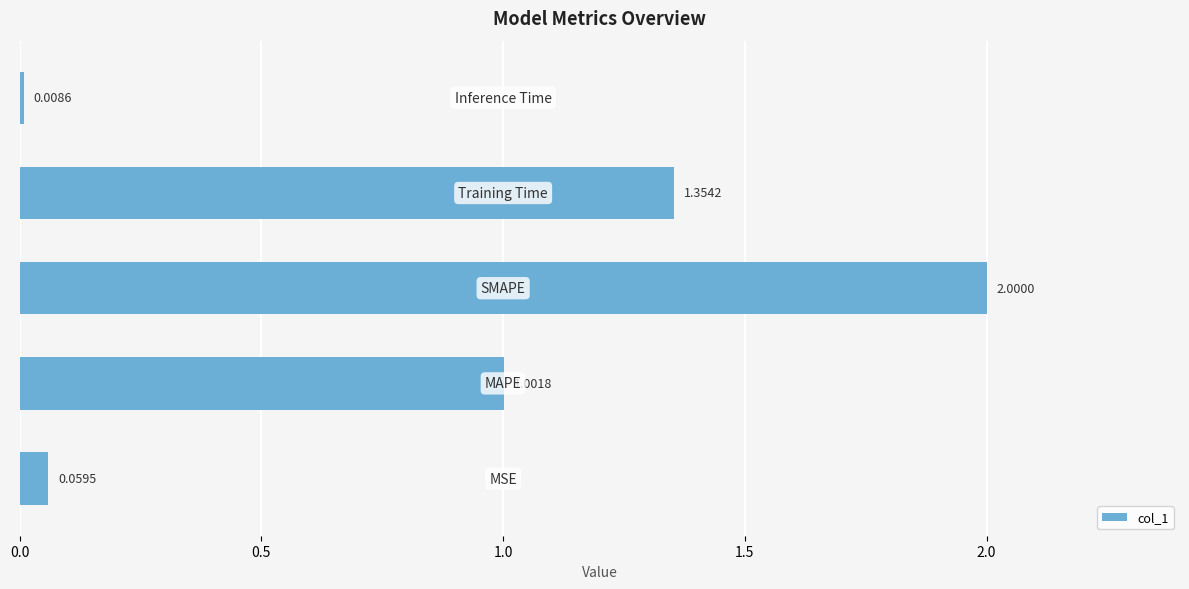

What is the sum of all values?

4.4